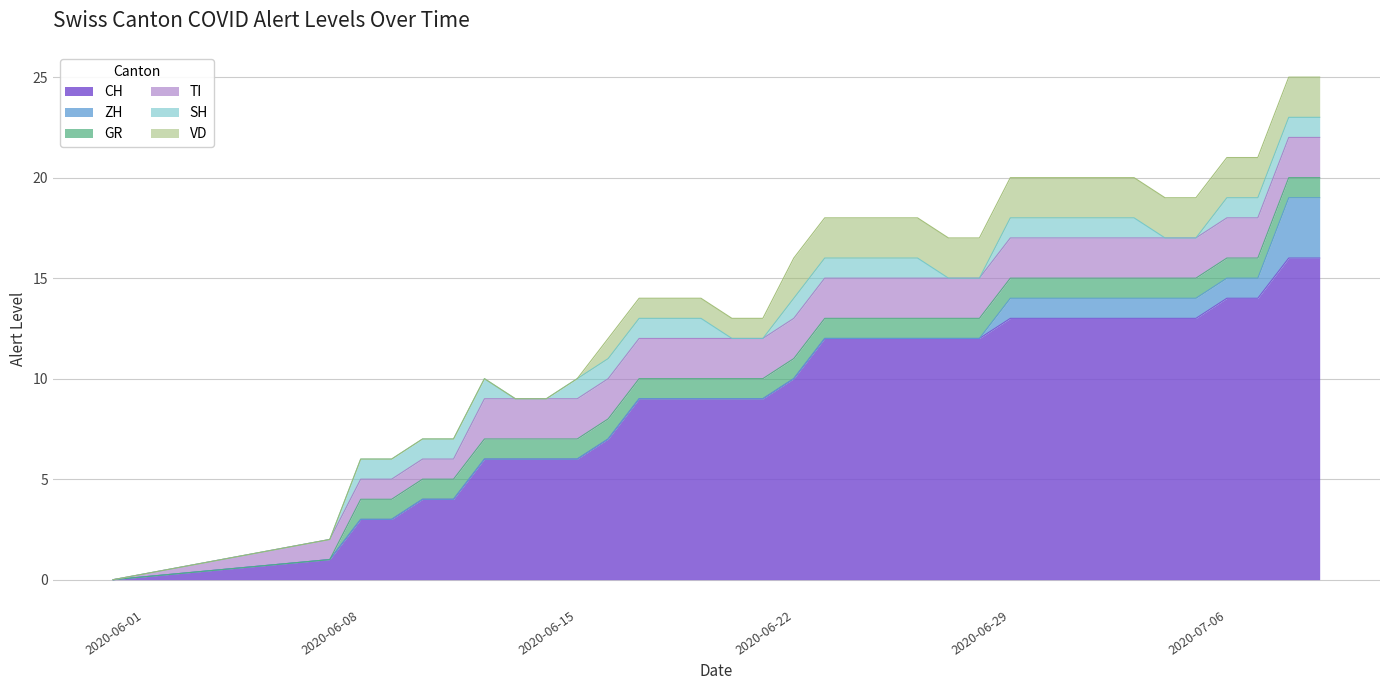

Does the chart display data point markers on the line(s)?

No